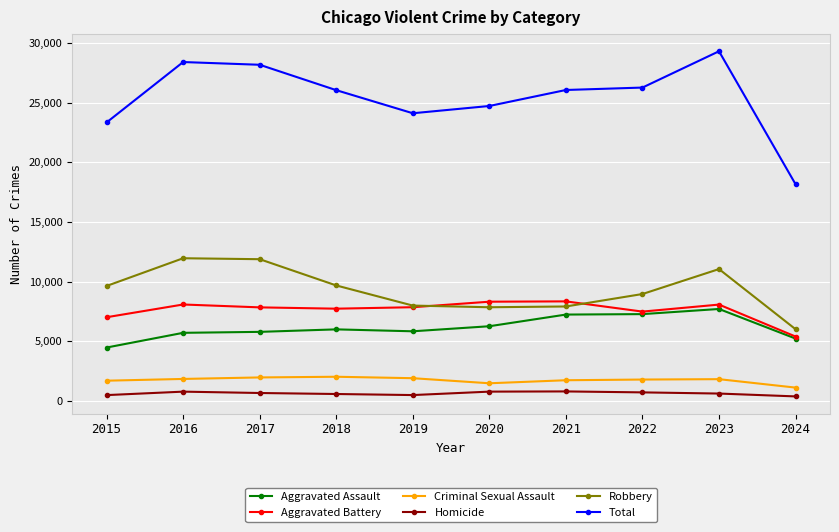

What is the minimum value for Criminal Sexual Assault?

1124